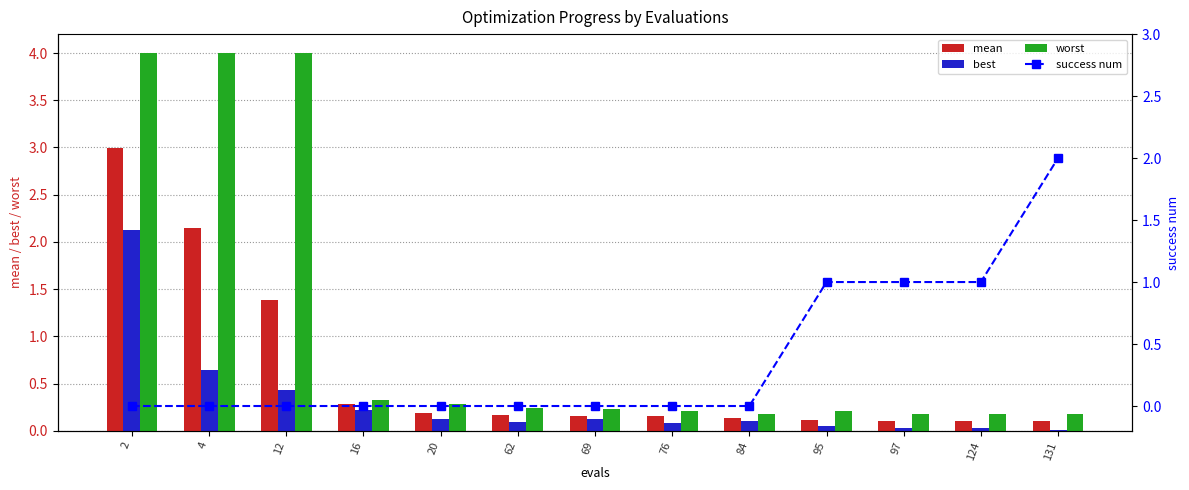

At which label does best reach its minimum?

131